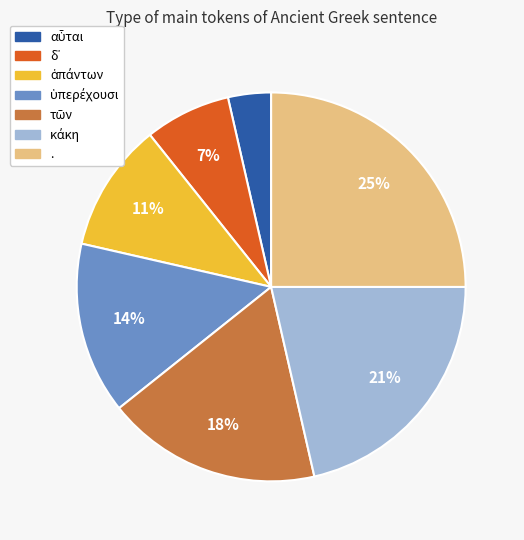

Is there a majority slice in this chart?

No